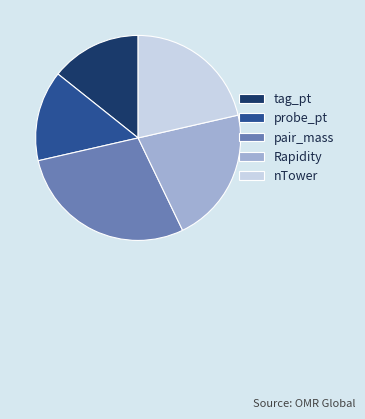

How many segments does this pie chart have?

5